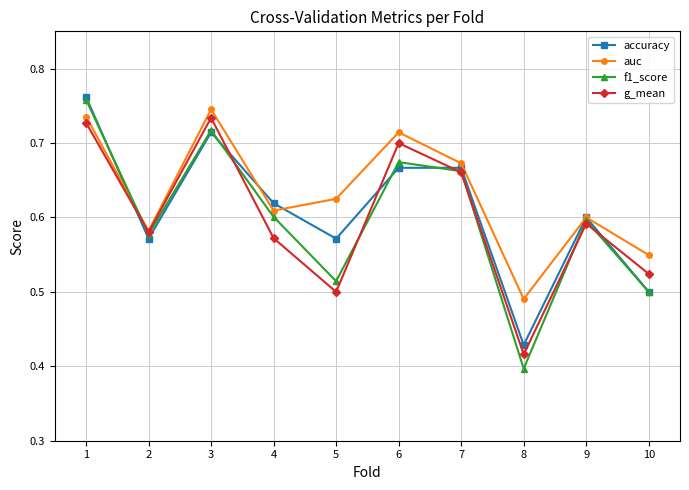

What are all the series names shown in the legend?

accuracy, auc, f1_score, g_mean